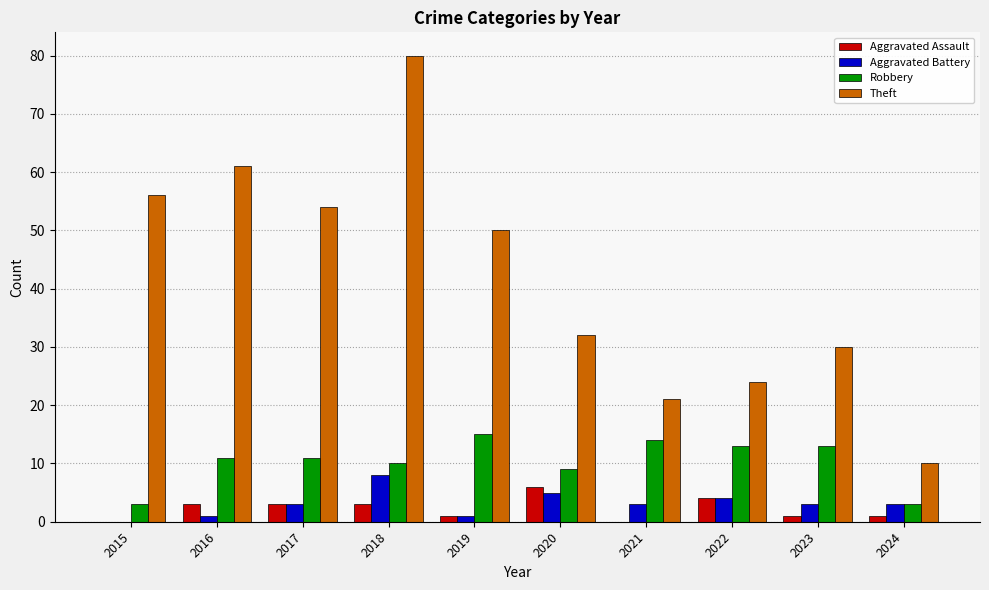

Is it true that Theft equals 24 at 2022?

True